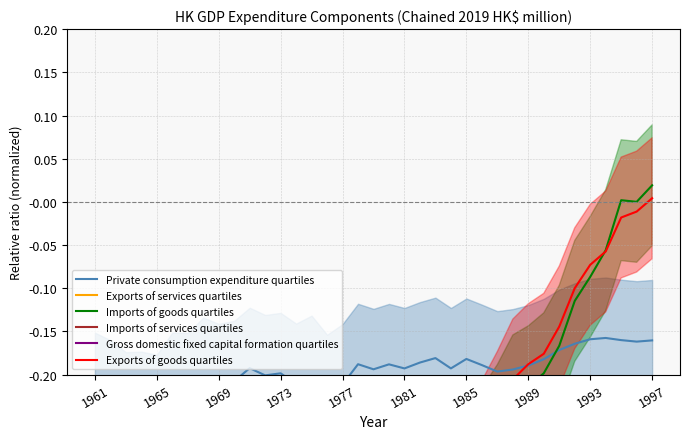

Where do Imports of services quartiles and Exports of services quartiles first cross each other?

28 and 29